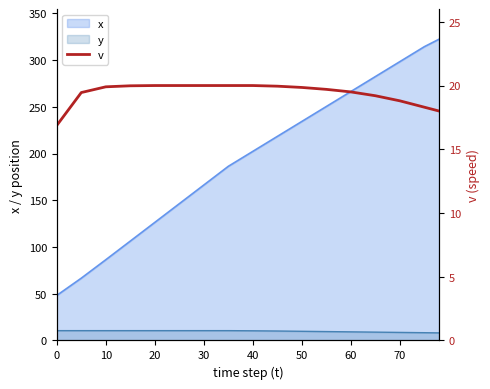

What is the minimum value for y?

8.1